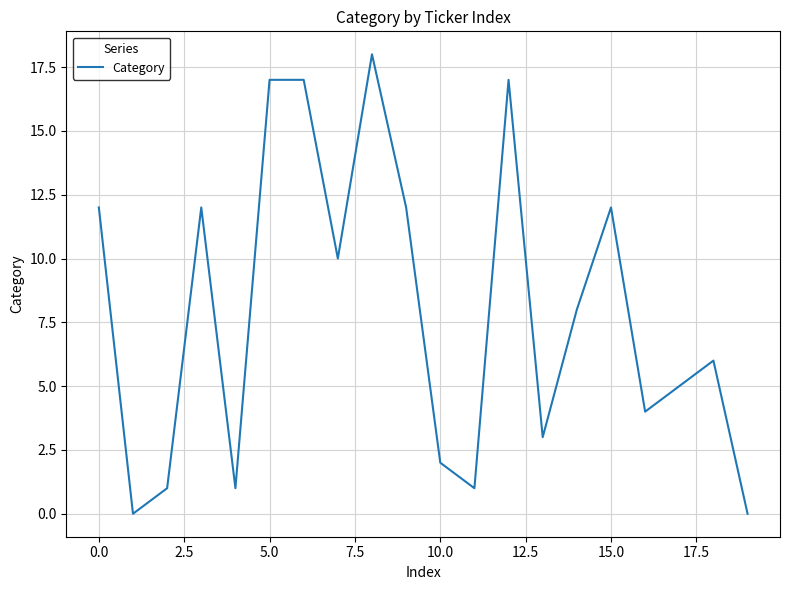

What is the difference between the maximum and minimum values?

18